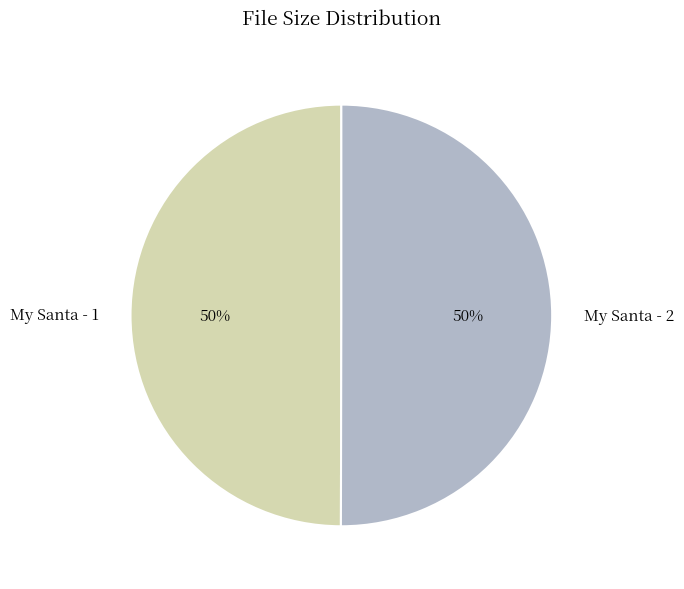

Count the number of slices in the pie.

2